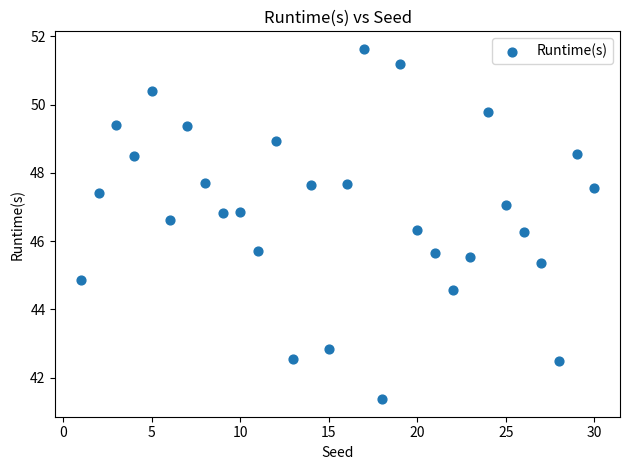

What is the range of X values (max minus min)?

29.0